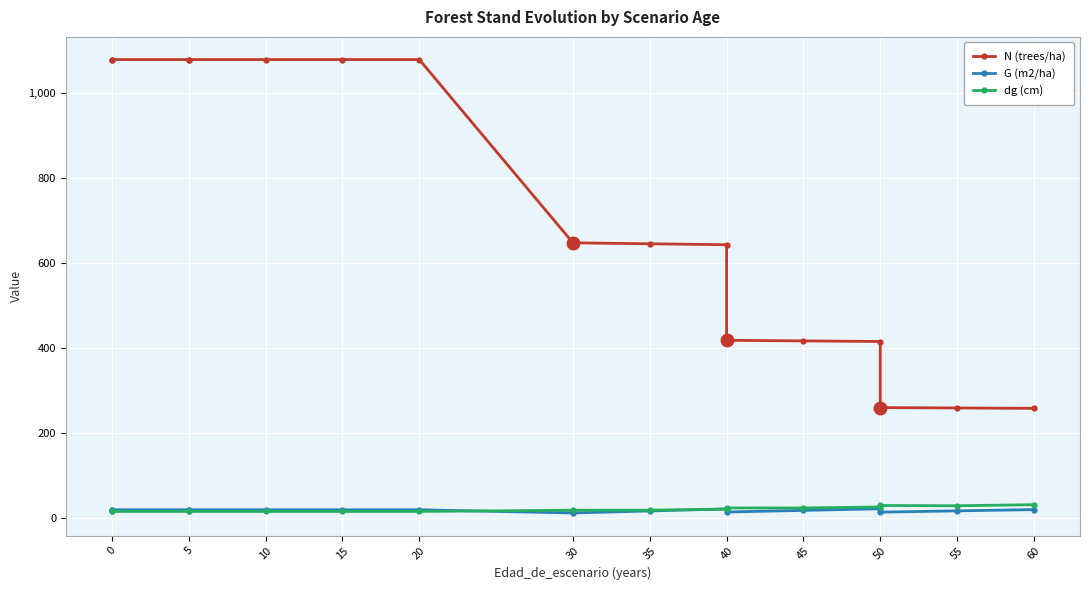

Reading left to right, transcribe all the data shown in this chart.

N (trees/ha): 1078.7	1078.7	1078.7	1078.7	1078.7	1078.7	1078.7	647.2	645.0	642.8	417.8	416.4	414.9	259.3	258.4	257.6
G (m2/ha): 18.7	18.7	18.7	18.7	18.7	18.7	18.7	11.2	16.0	20.8	13.5	17.3	21.1	13.2	16.2	19.1
dg (cm): 14.9	14.9	14.9	14.9	14.9	14.9	14.9	17.7	17.8	20.3	23.1	23.0	25.4	28.8	28.2	30.8